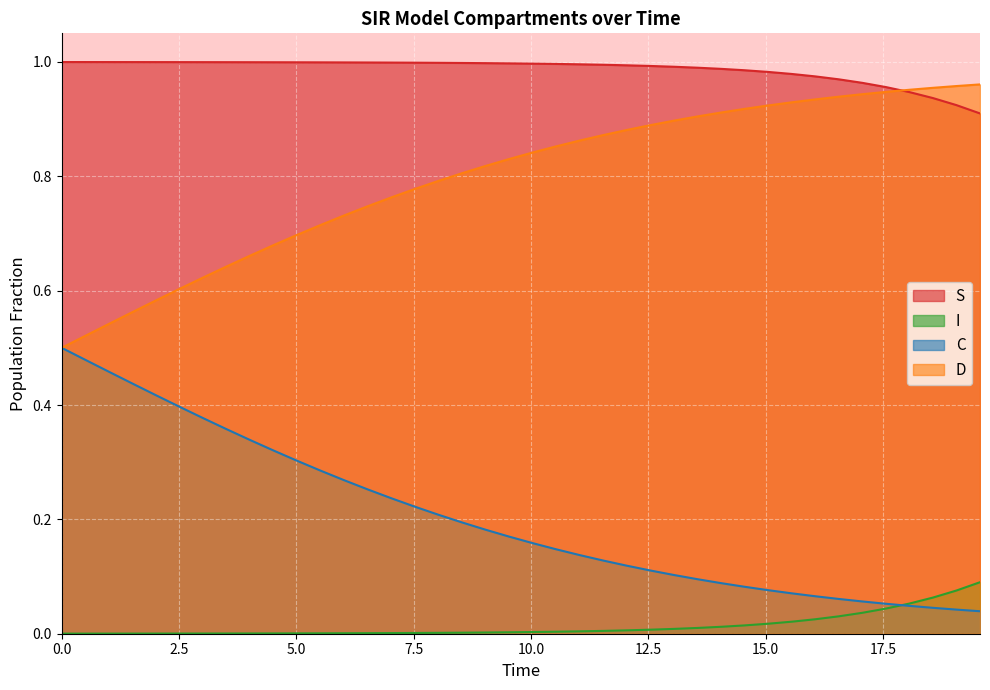

Which series has the largest total across all categories?

S